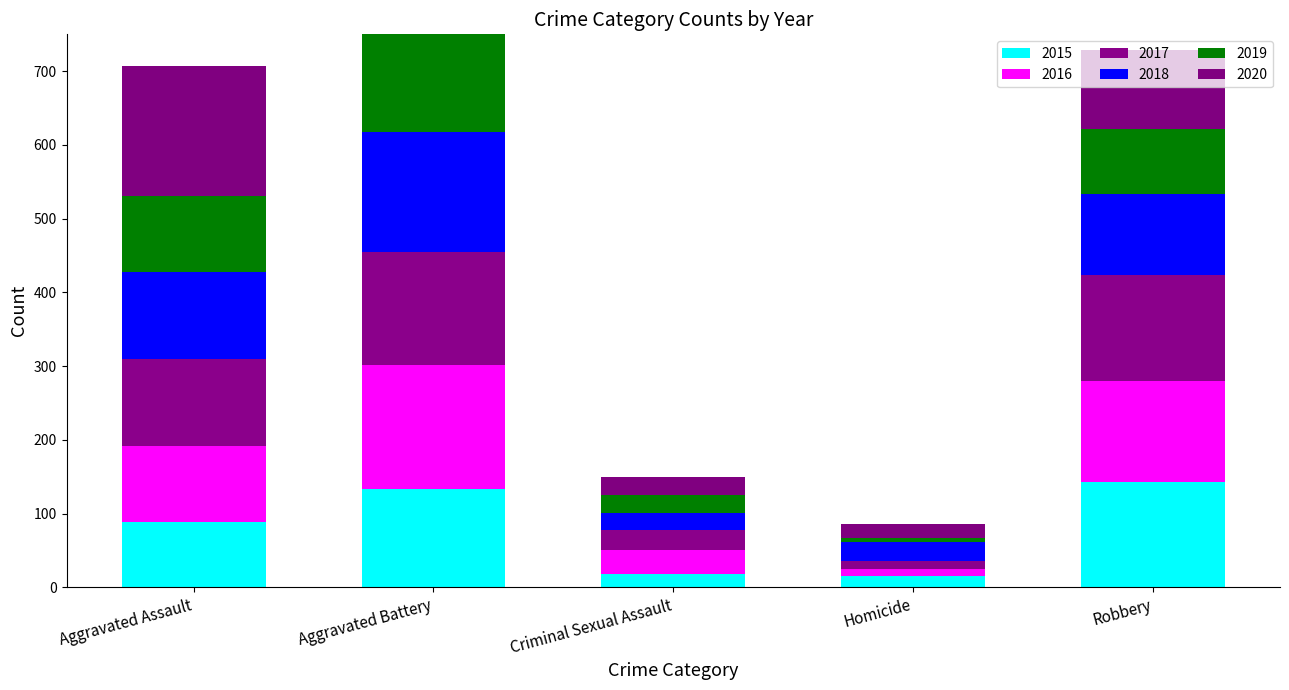

Which series has the largest total across all categories?

2020